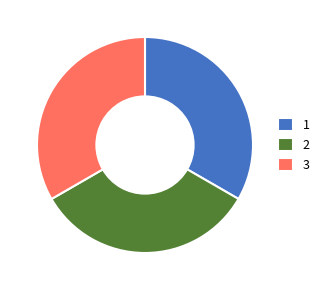

Is there any slice that represents more than half of the pie?

No